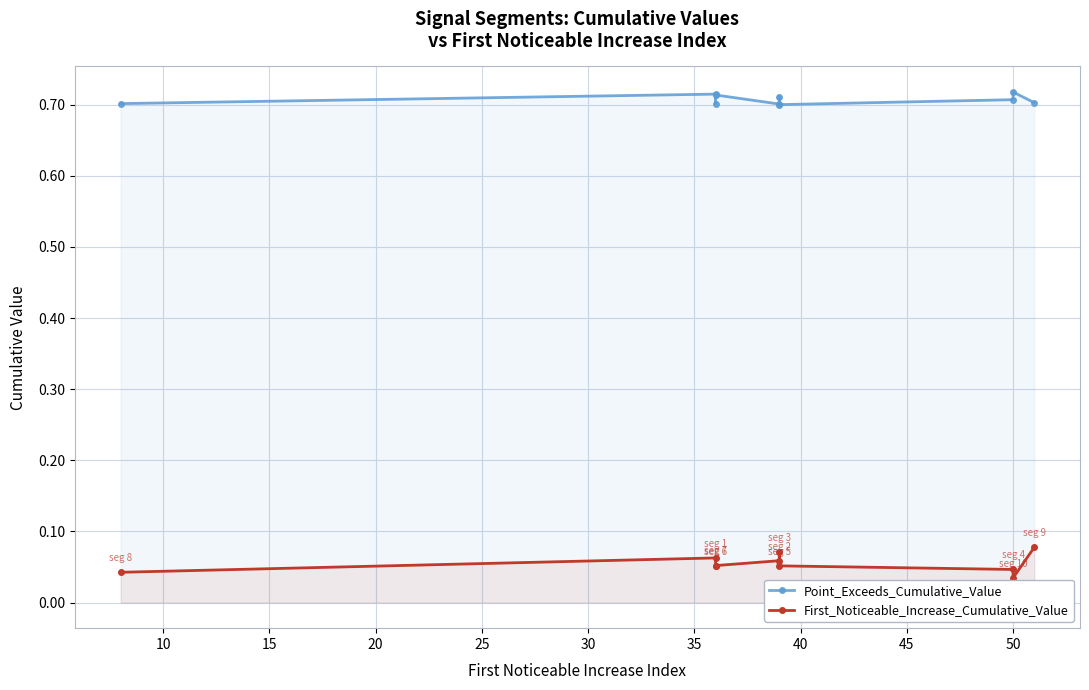

What is the spread (max minus min) of values at 50?

0.7